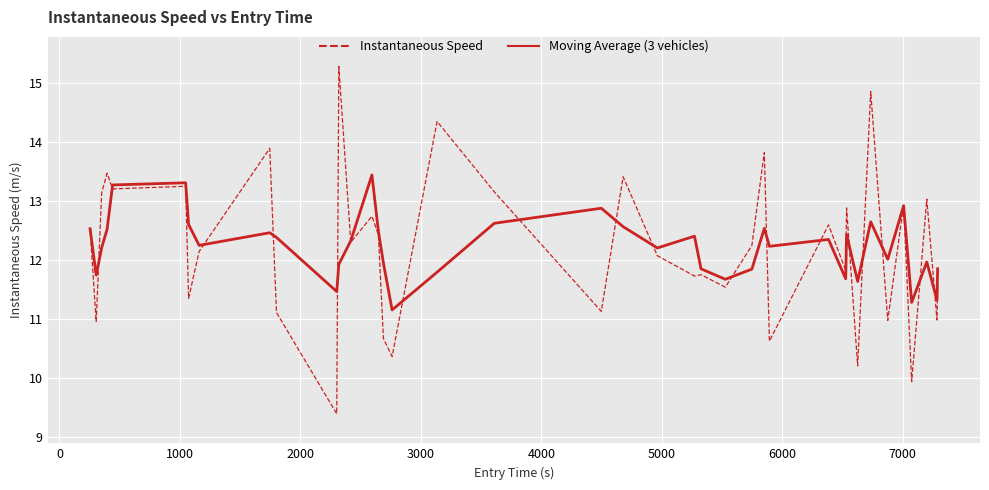

Which series has the largest range (max minus min)?

Instantaneous Speed